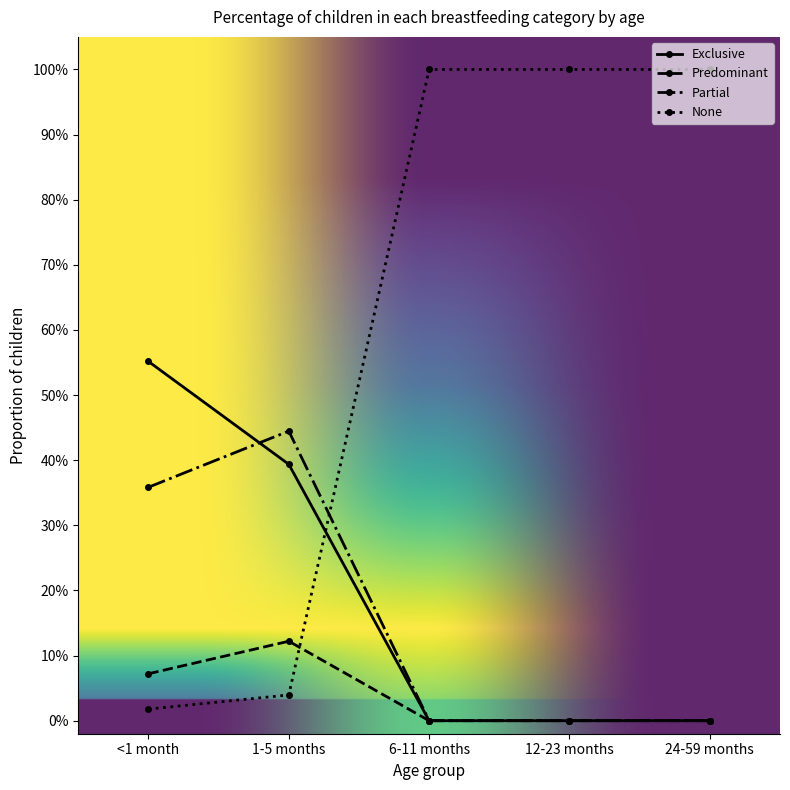

Which has a higher value, <1 month or 1-5 months?

<1 month